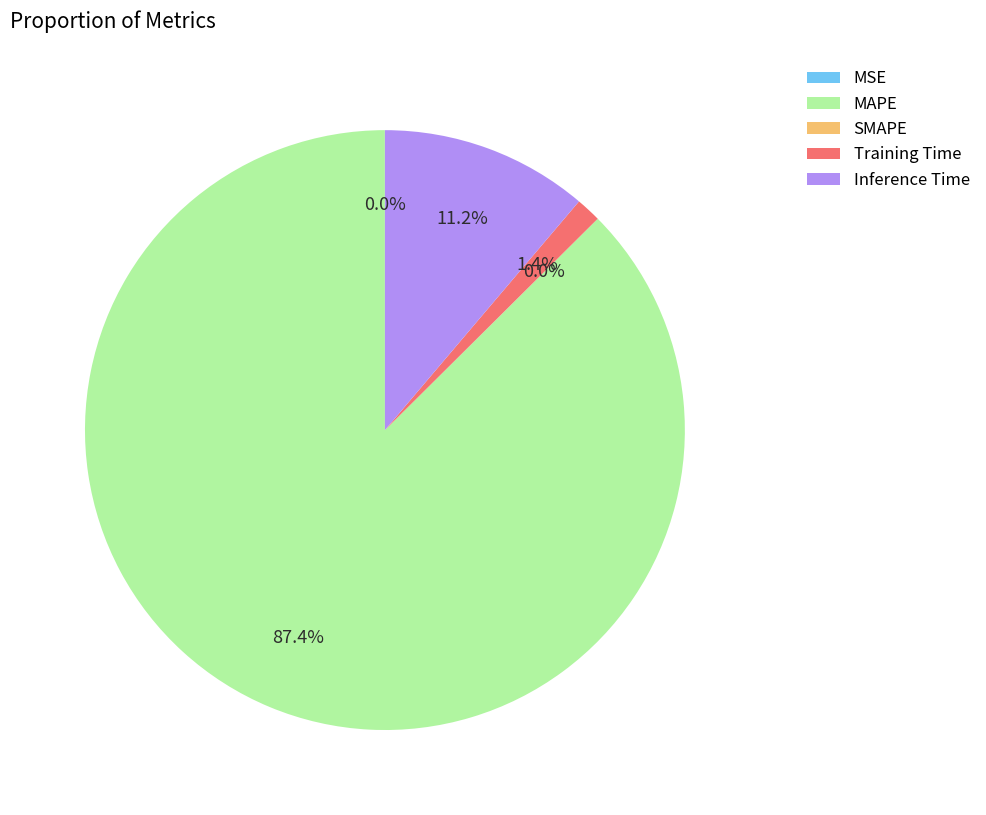

To the nearest percent, what percentage of the pie is Training Time?

1%